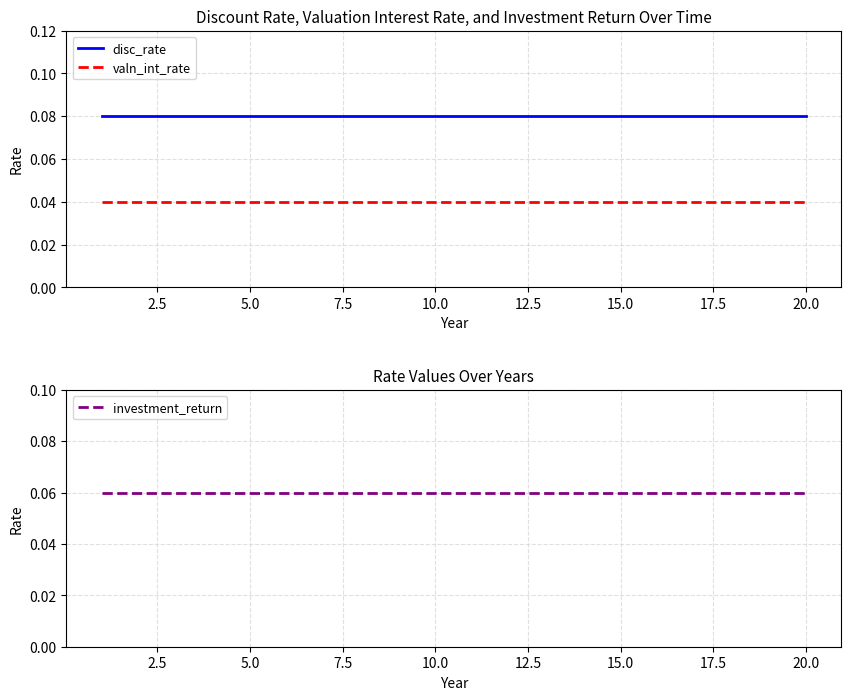

Which series has the largest total across all categories?

disc_rate